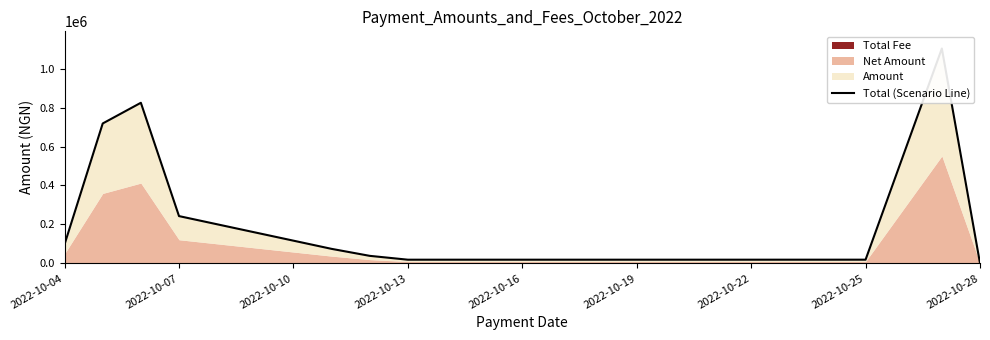

At which label does the data first exceed 74523?

2022-10-04